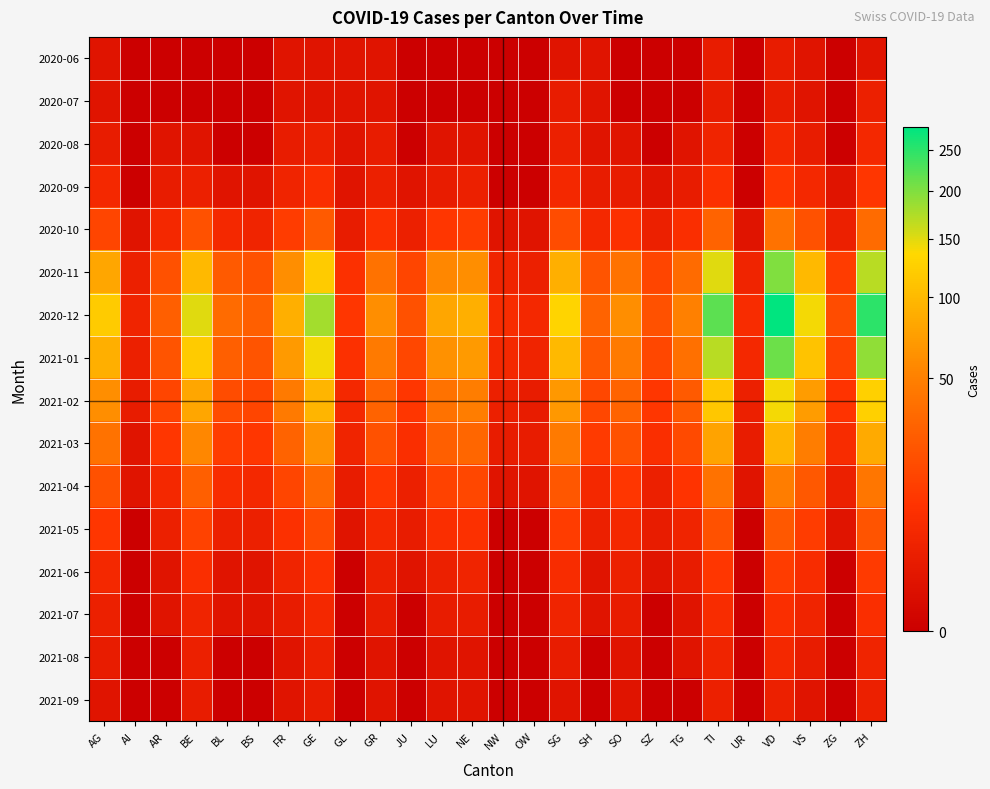

Which series has the largest range (max minus min)?

2020-12